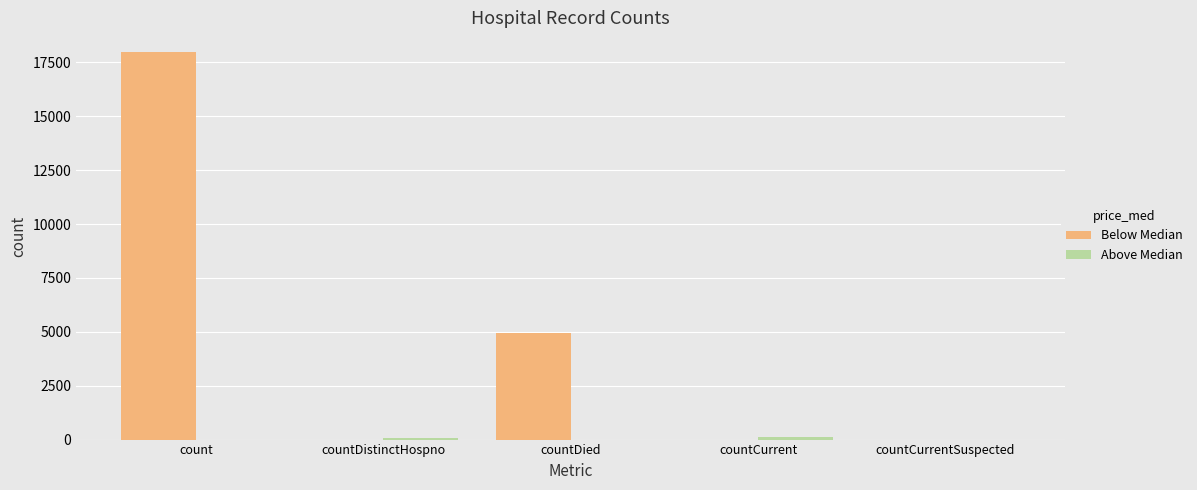

Which category has the highest value across all series?

count